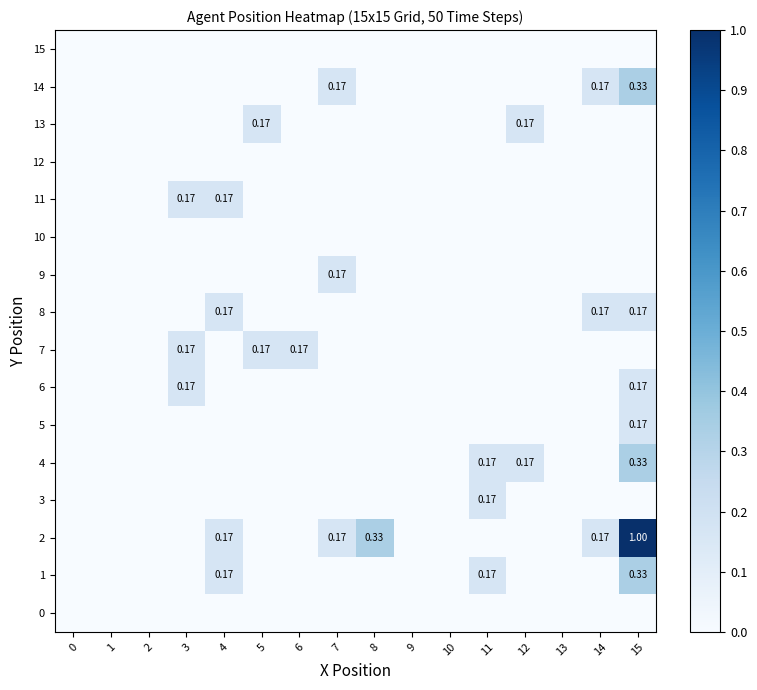

What is the difference between the maximum and minimum values in the 2 series?

1.0